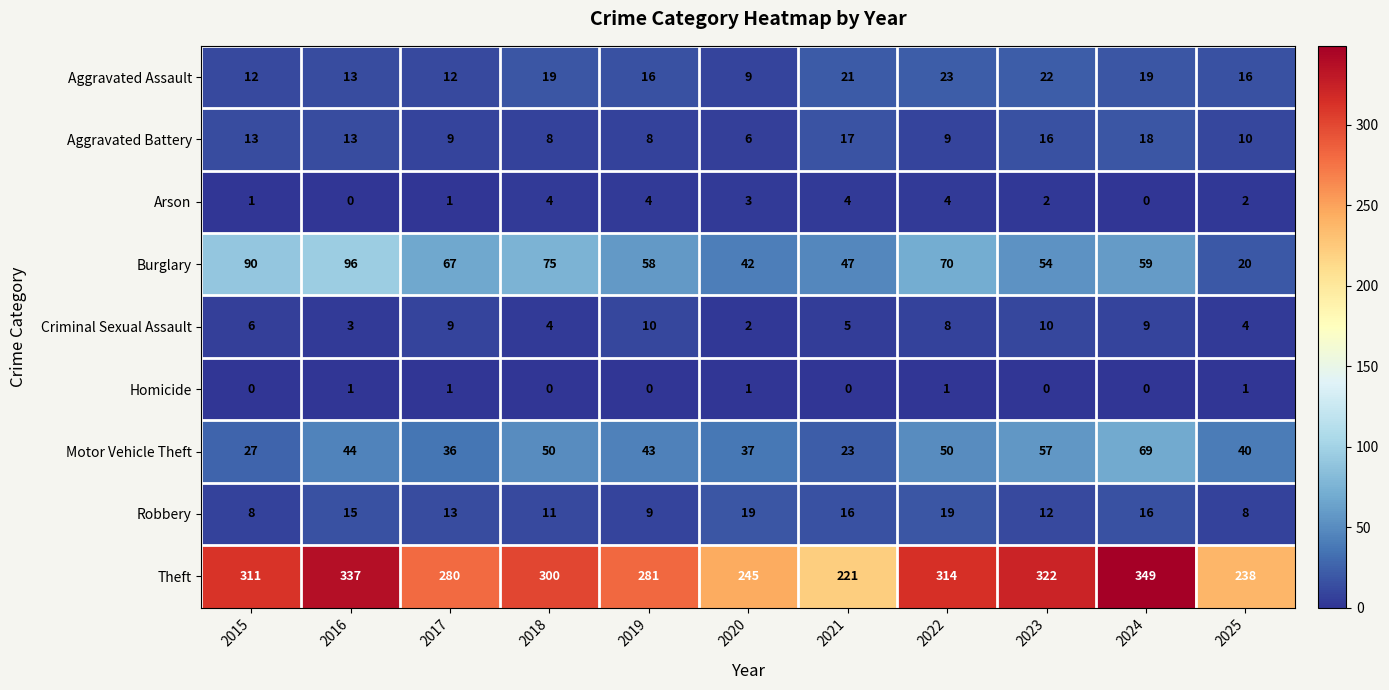

Where does the Aggravated Assault series first go above 16?

2018